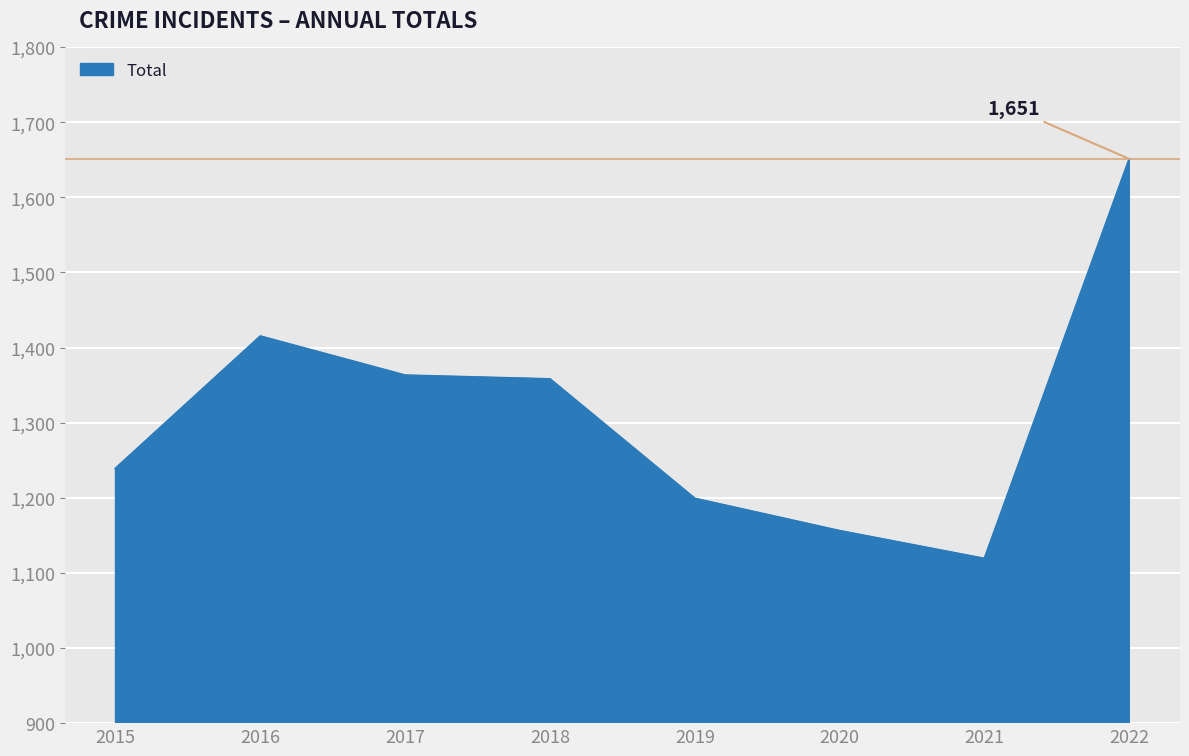

Reading left to right, transcribe all the data shown in this chart.

1239	1415	1363	1358	1199	1156	1119	1651